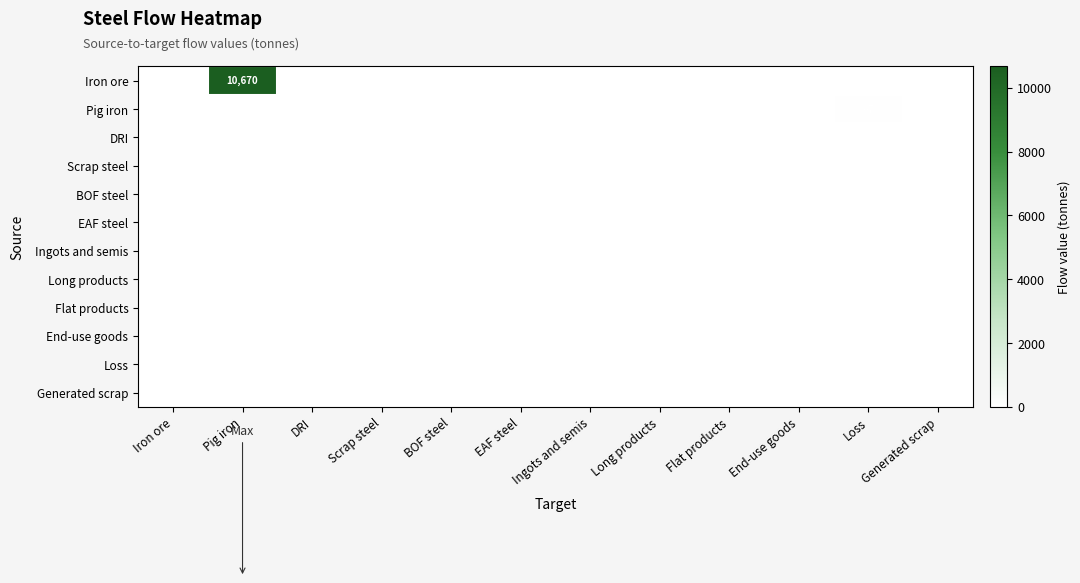

Is it true that End-use goods equals 0.0 at BOF steel?

True